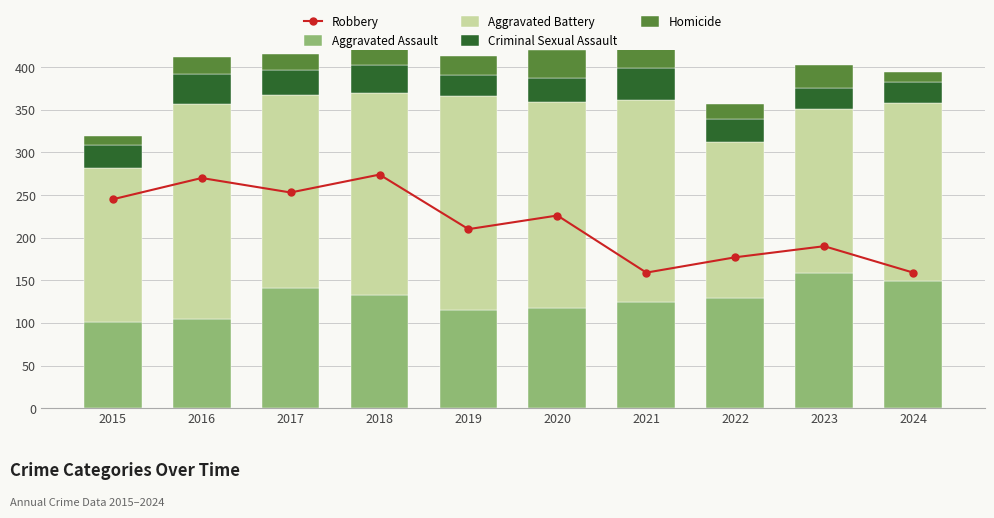

Count the number of data series in this chart.

5